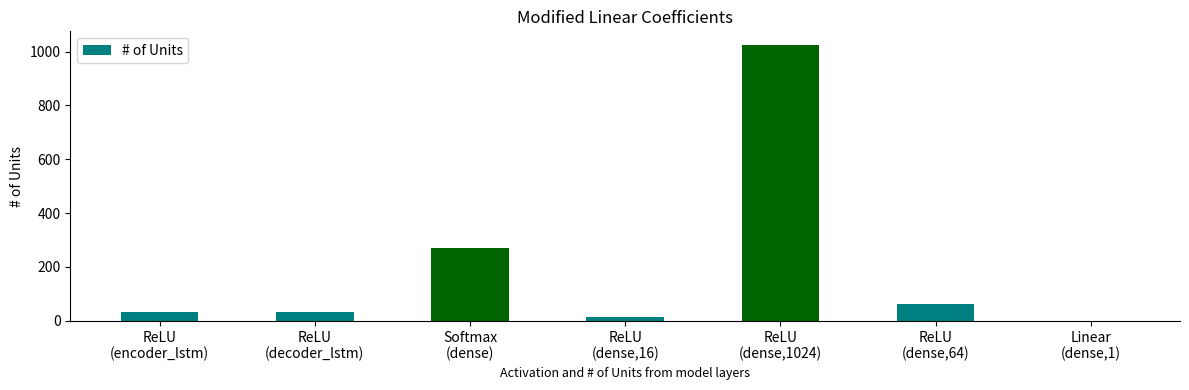

What is the sum of all values?

1439